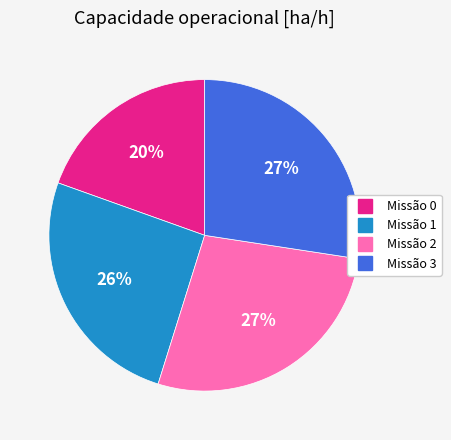

Does any single category account for the majority?

No